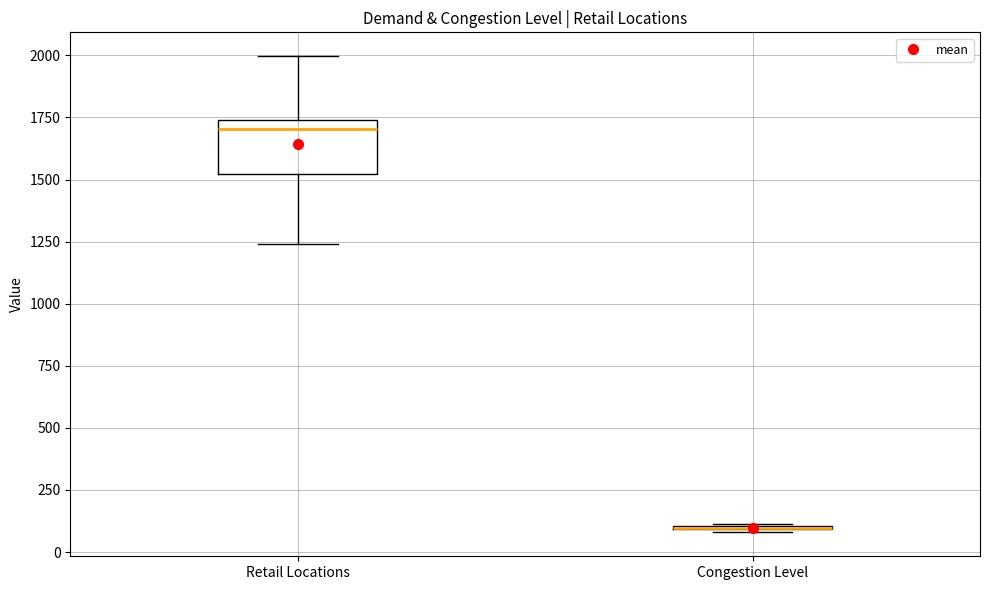

Comparing the boxes themselves (not the whiskers), which one is the tallest?

Retail Locations